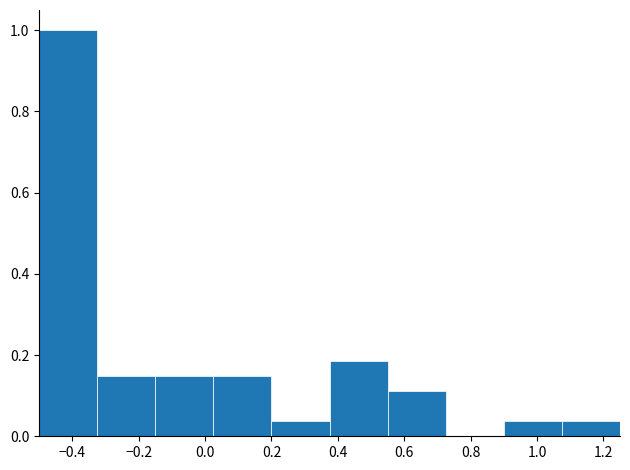

What is the height of the bar covering -0.150 to 0.025 on the x-axis? Neither the bar edges nor the heights are printed on the chart, so give them approximately, as read against the axes.

0.14